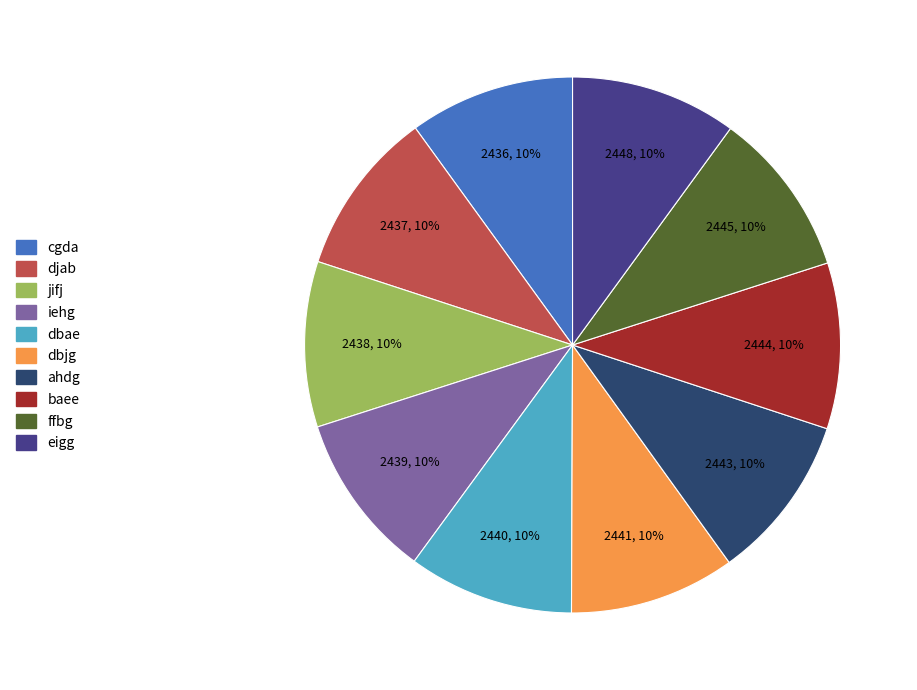

To the nearest percent, what is the combined percentage of djab and baee?

20%